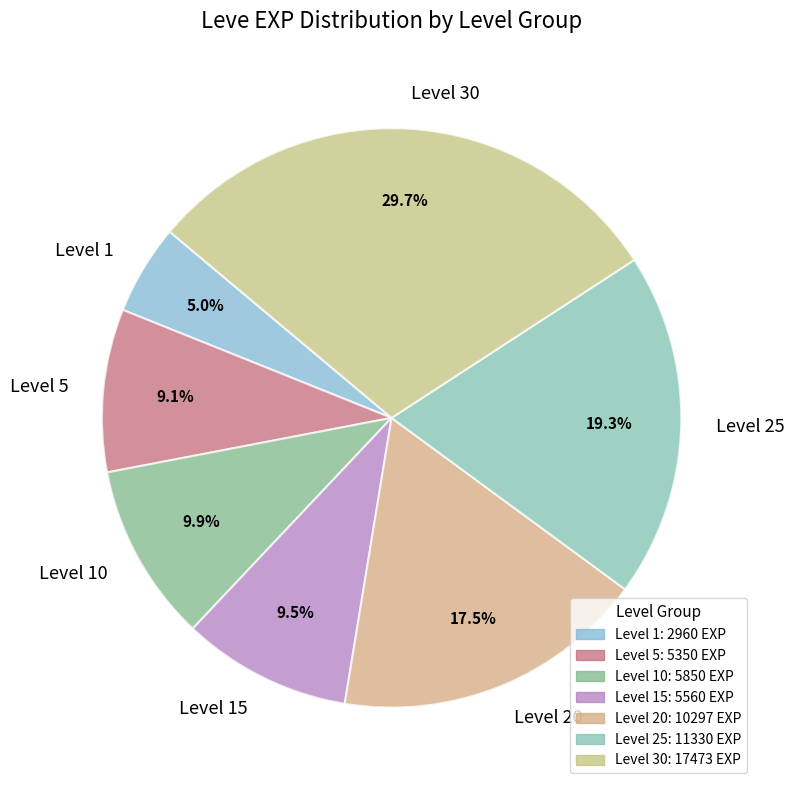

What is the largest slice in the pie chart?

Level 30